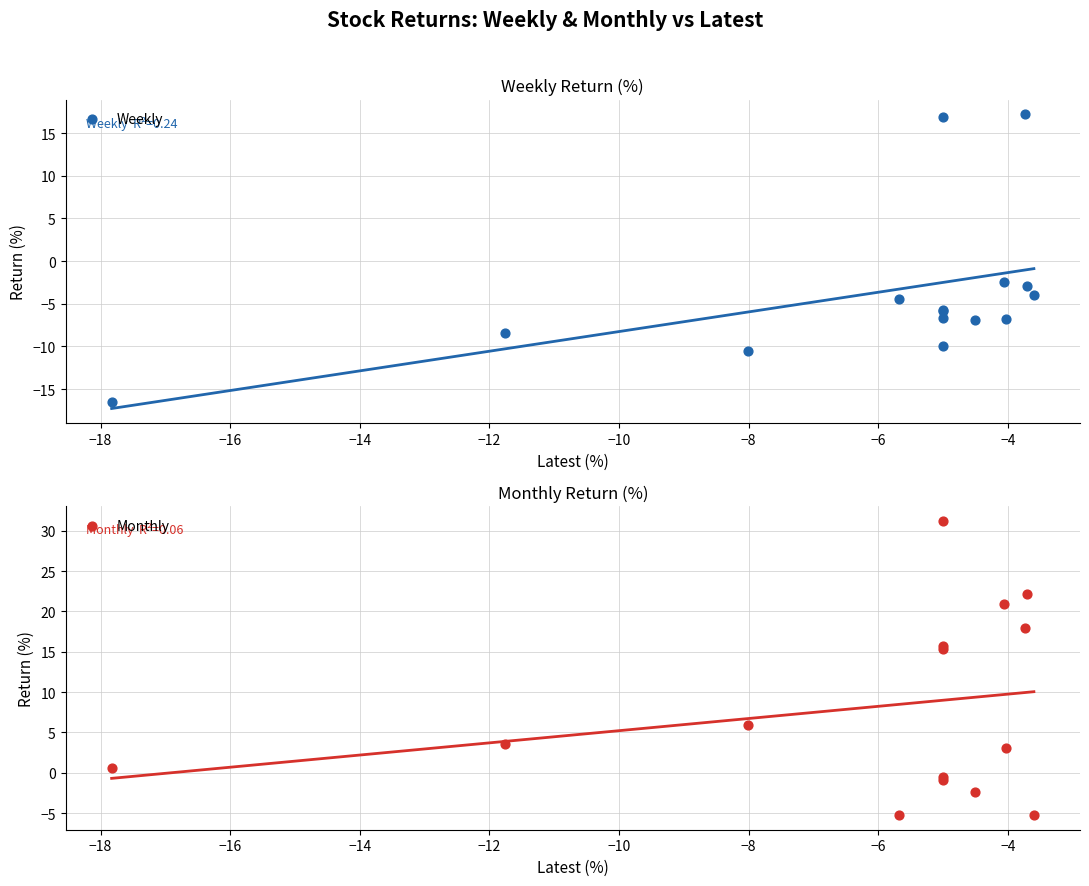

At how many categories does at least one series exceed 12?

6